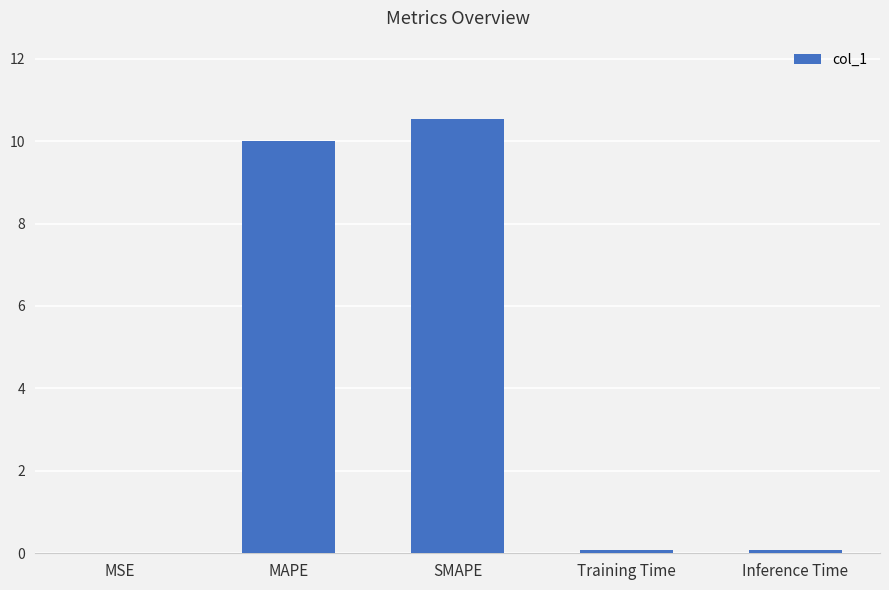

Are the bars horizontal?

No